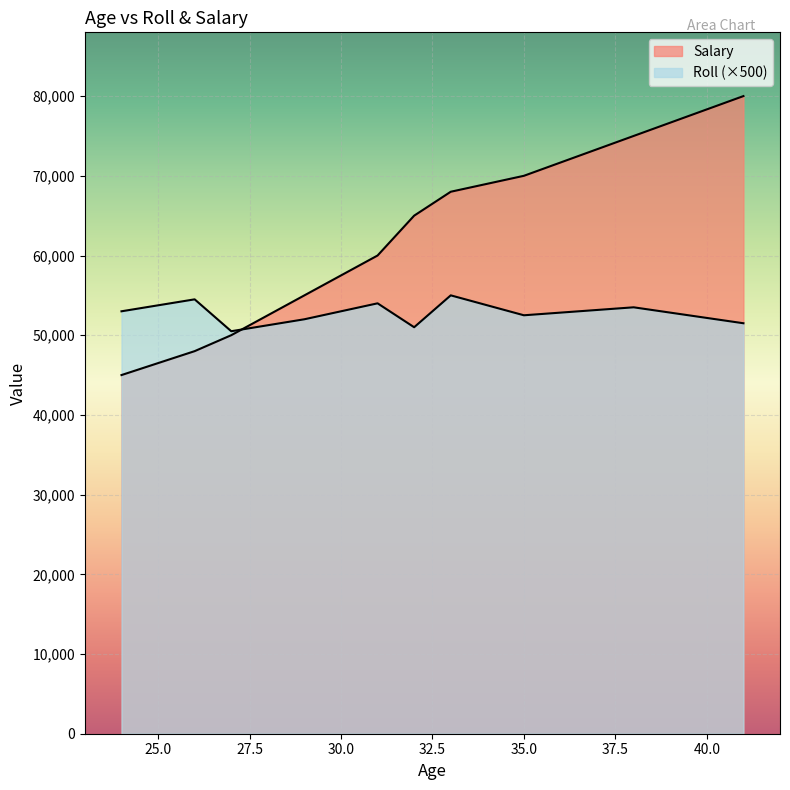

What is the smallest value displayed?

45000